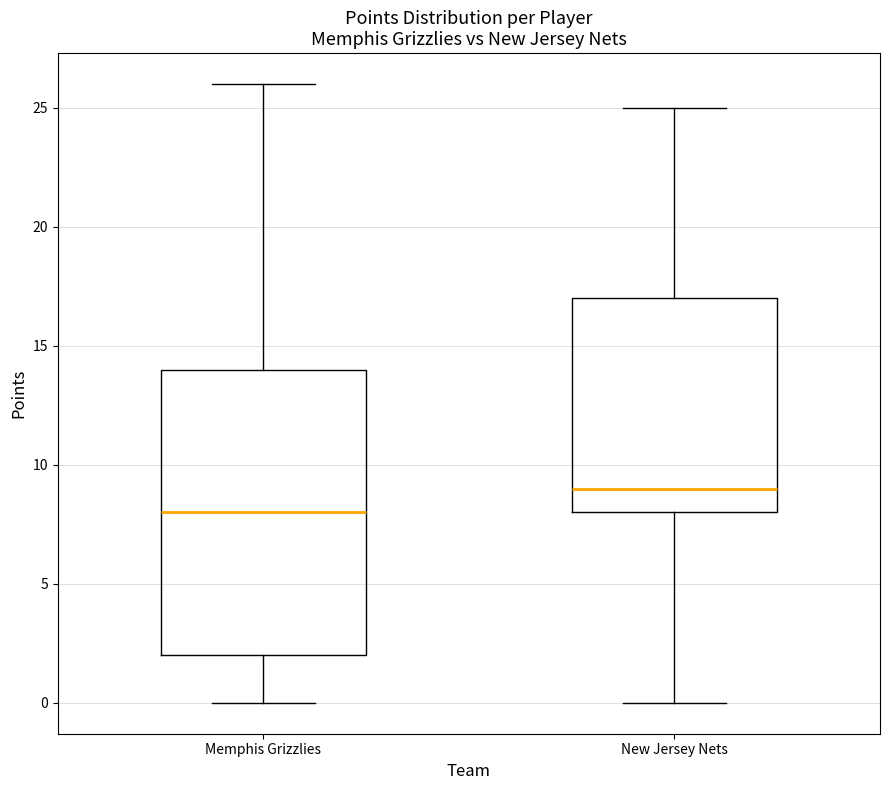

Where does the lower whisker of the box for Memphis Grizzlies end on the y-axis? The values are not printed on the chart, so give them approximately, as read against the axis.

0